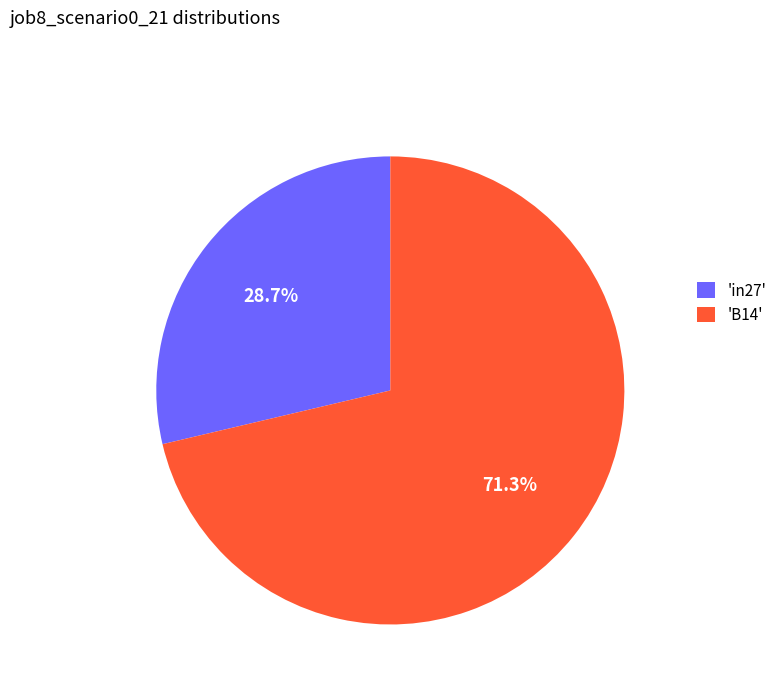

Combined, what portion of the pie is 'B14' and 'in27'?

100.0%